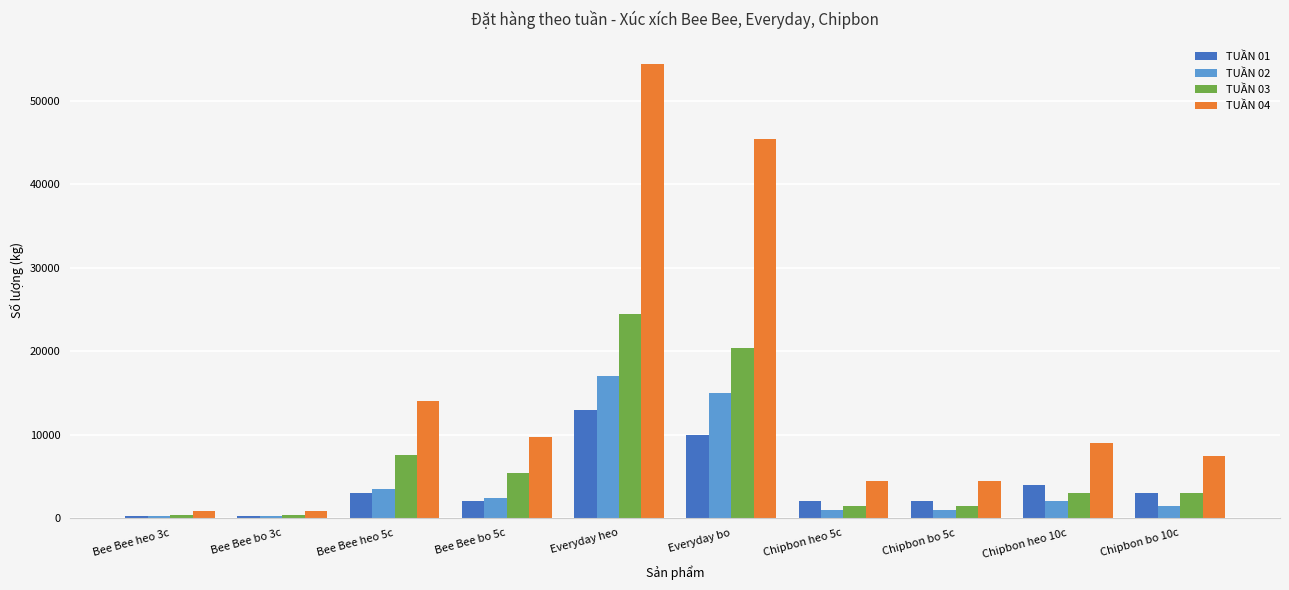

What is the maximum value for TUẦN 03?

24450